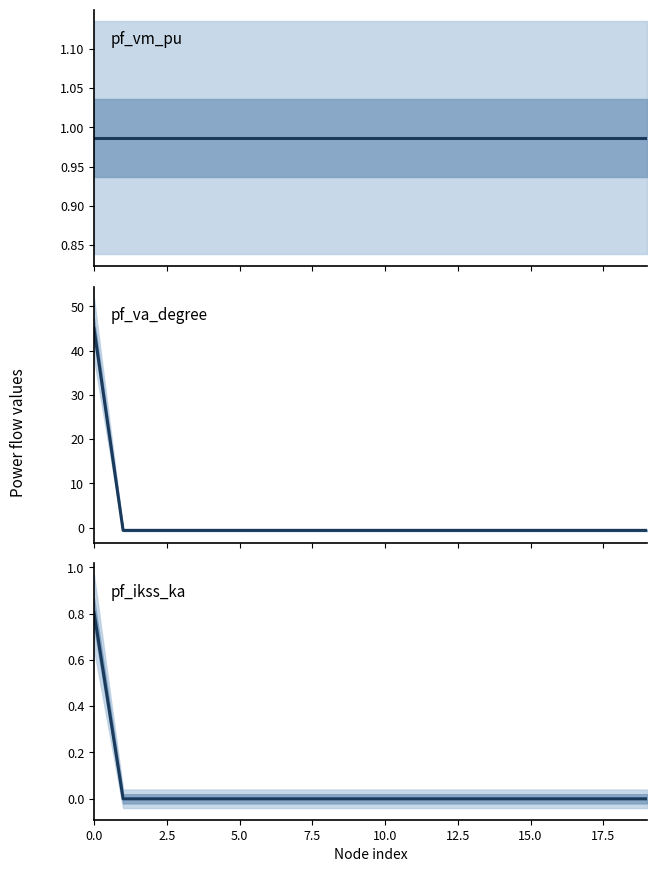

Where is pf_va_degree nearest to the value 22?

17